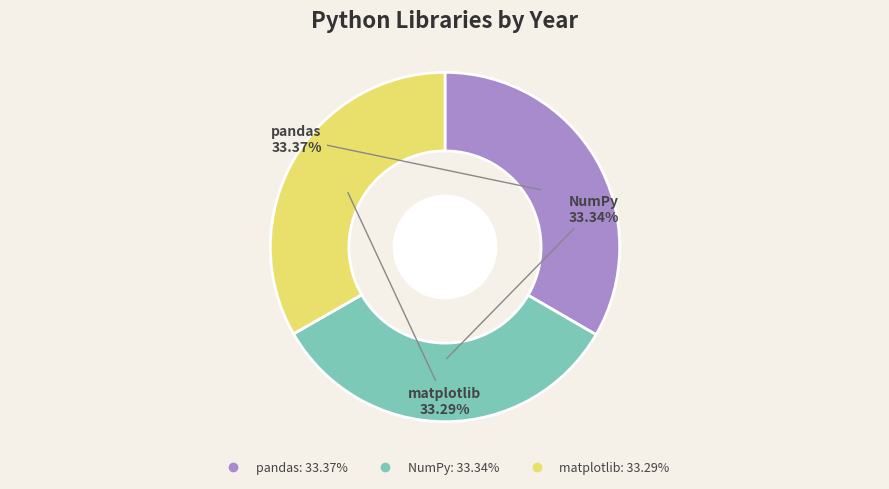

Is there a majority slice in this chart?

No